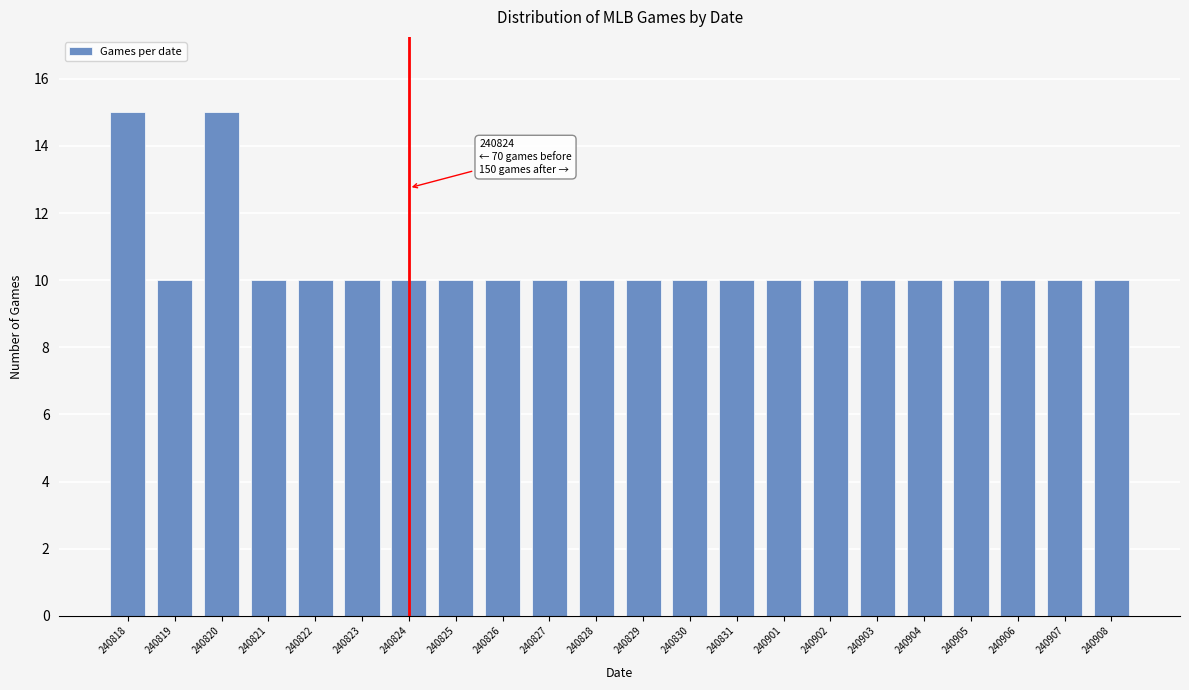

Reading left to right, extract all data points from this chart.

15	10	15	10	10	10	10	10	10	10	10	10	10	10	10	10	10	10	10	10	10	10